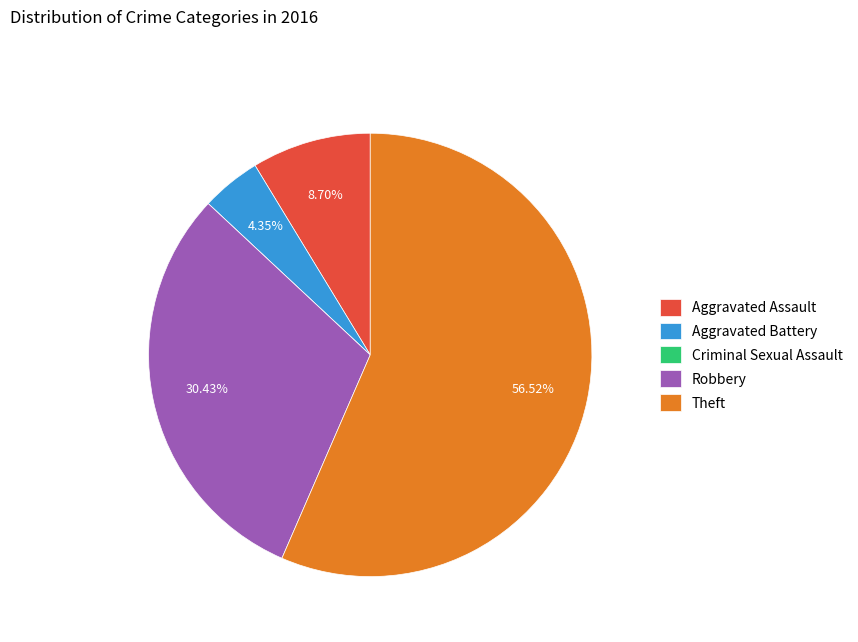

Approximately how many times larger is the value at Theft compared to Aggravated Battery?

13.0